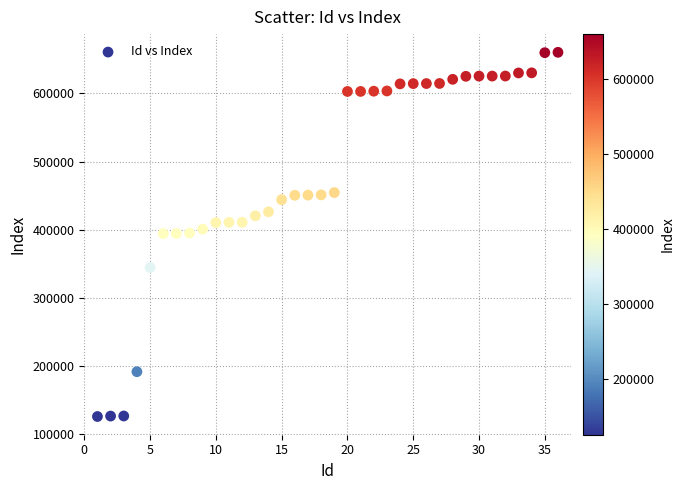

What is the range of Y values (max minus min)?

535479